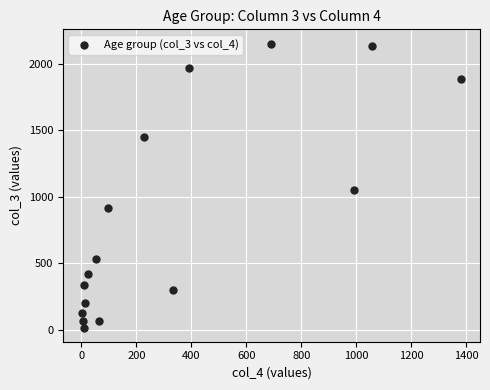

What Y value in the scatter plot is closest to 1083?

1053